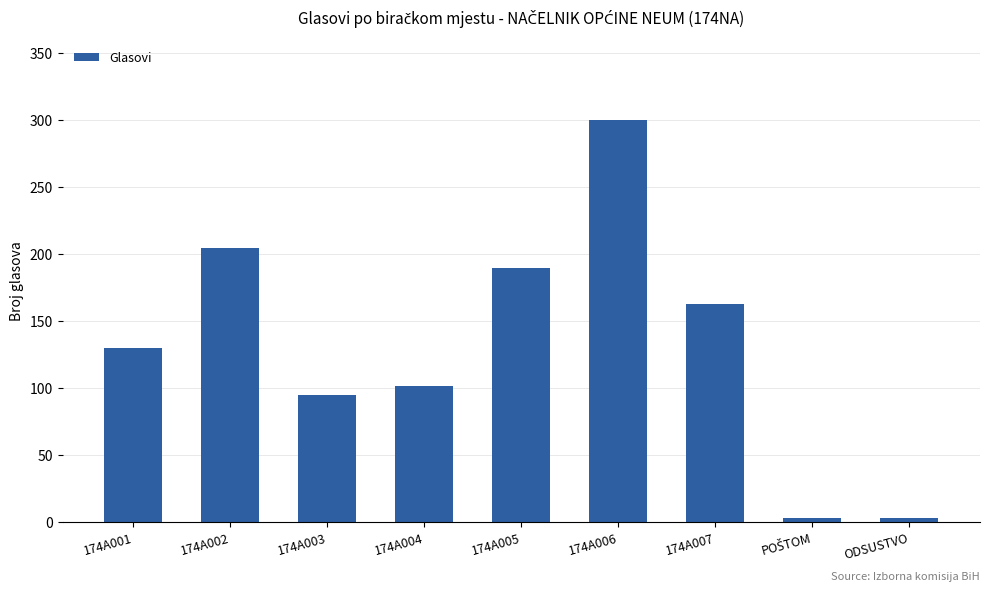

Where is the data nearest to the value 151?

174A007